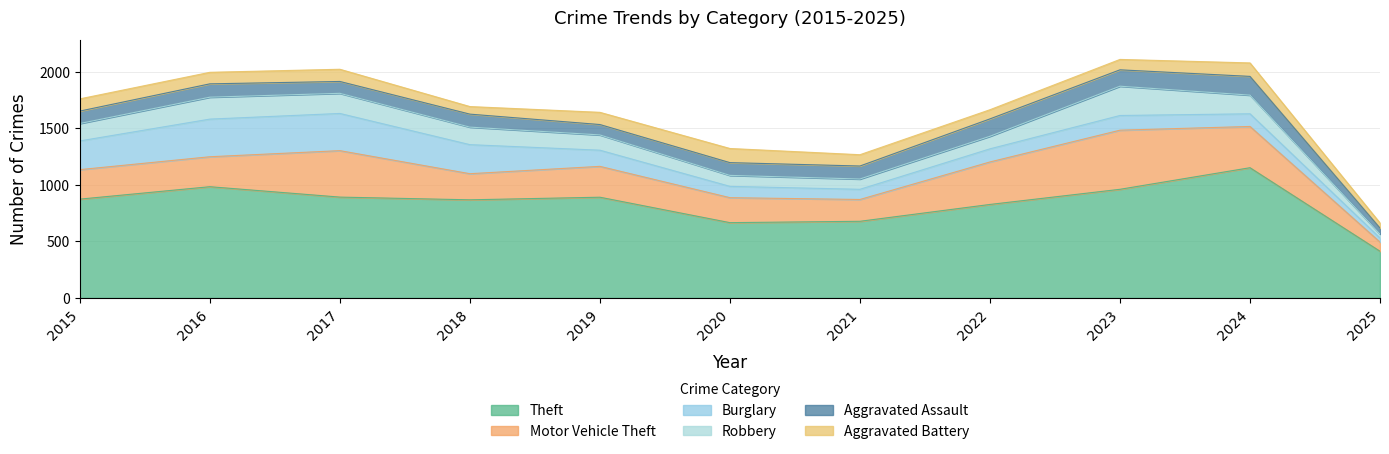

What is the sum of all Aggravated Assault values?

1286